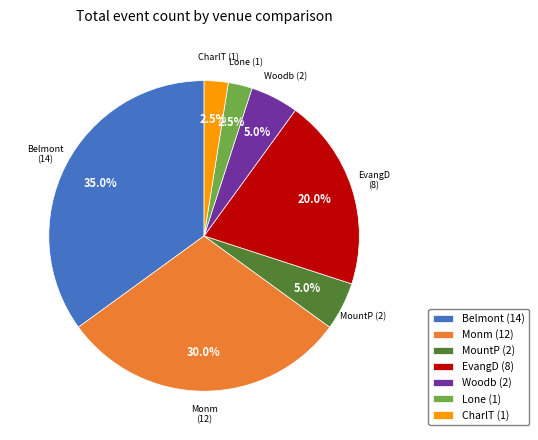

How many segments does this pie chart have?

7